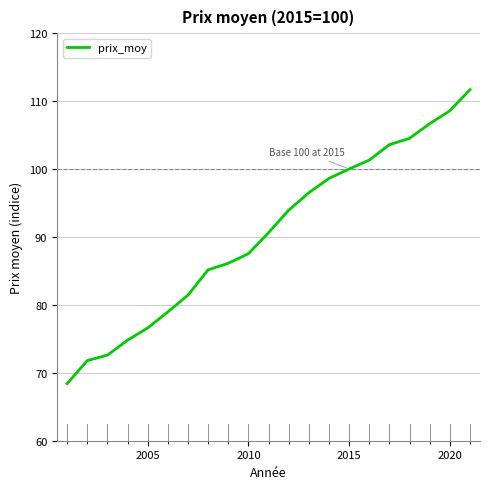

What is the minimum value shown in the chart?

68.4